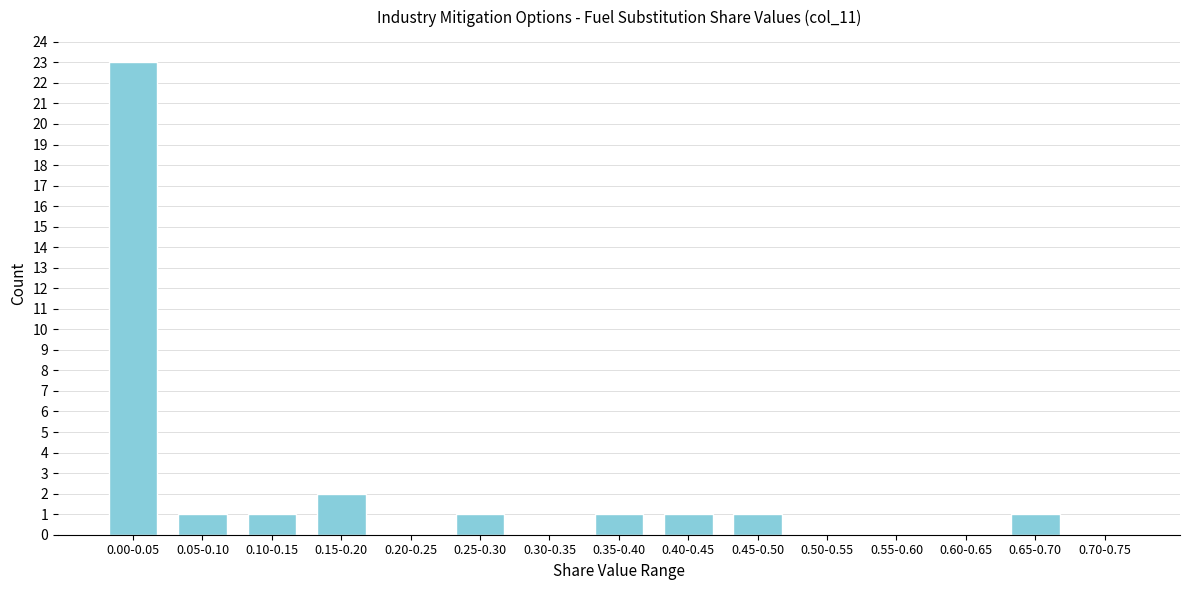

Reading left to right, transcribe all the data shown in this chart.

0.00-0.05=23	0.05-0.10=1	0.10-0.15=1	0.15-0.20=2	0.20-0.25=0	0.25-0.30=1	0.30-0.35=0	0.35-0.40=1	0.40-0.45=1	0.45-0.50=1	0.50-0.55=0	0.55-0.60=0	0.60-0.65=0	0.65-0.70=1	0.70-0.75=0